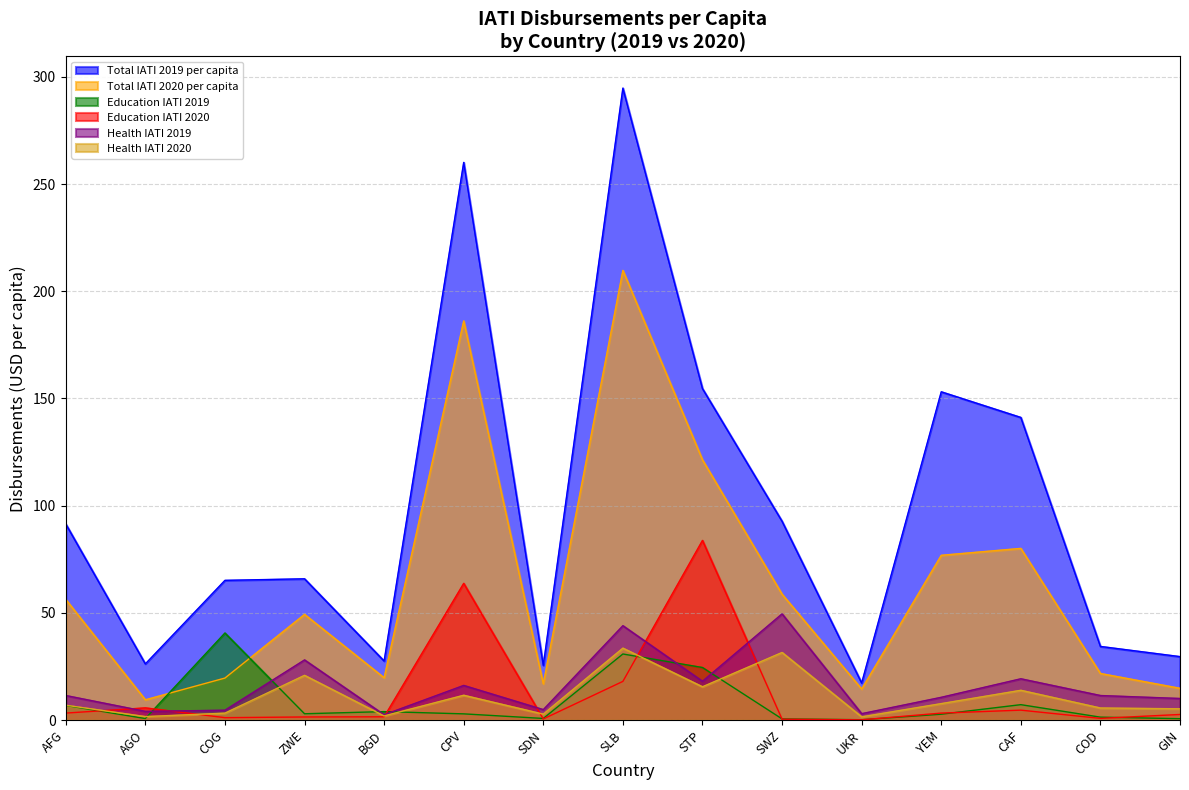

What is the difference between the Total IATI 2019 per capita values at ZWE and AGO?

39.7